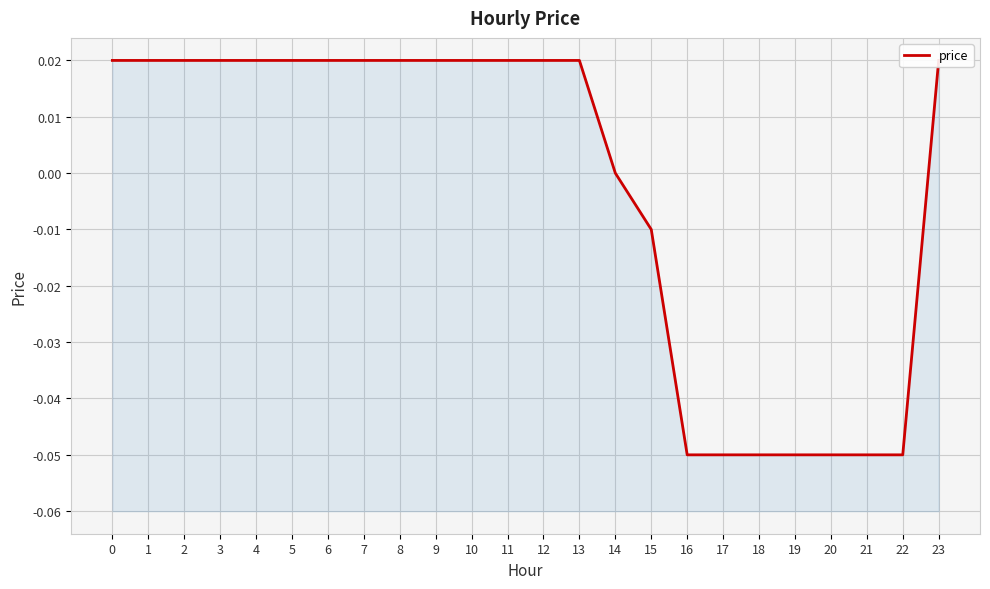

How many data points does each series have?

24